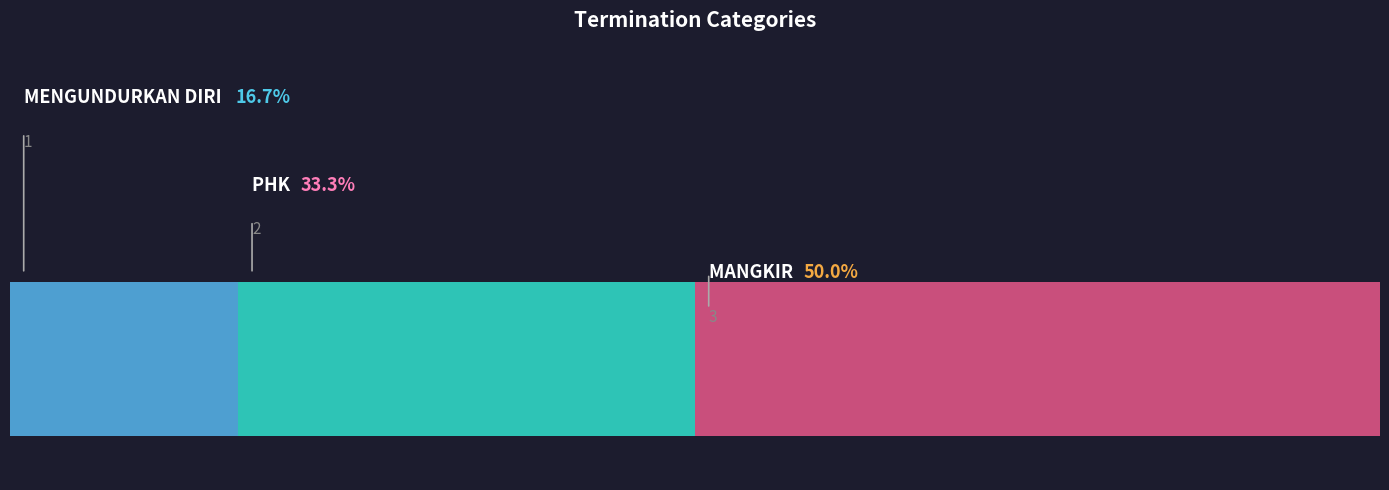

How many values are between 1 and 3?

3